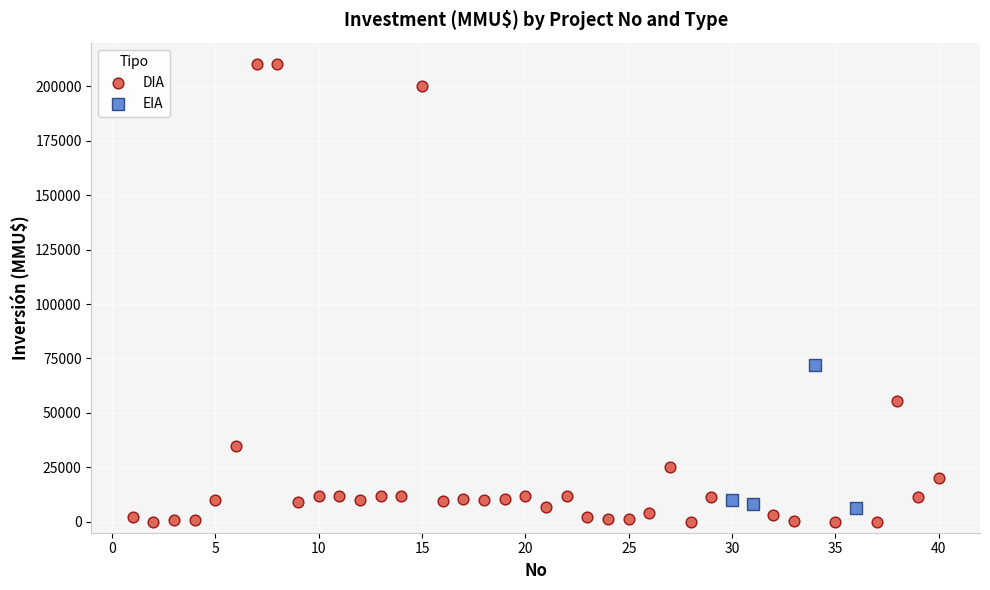

Which series reaches the maximum Y coordinate?

DIA